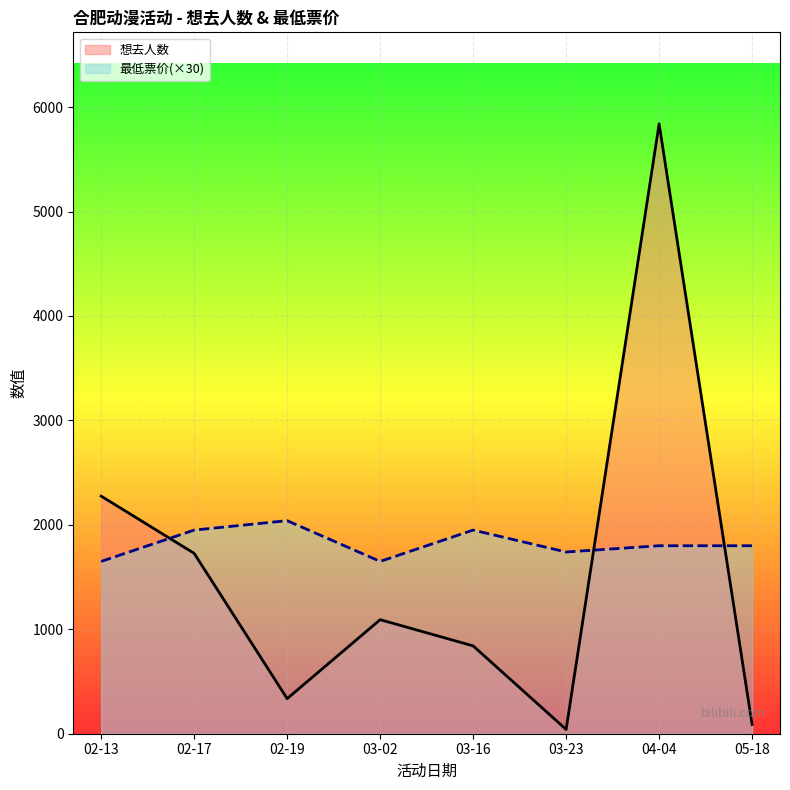

How many intersections are there between 想去人数 and 最低票价(×30)?

3